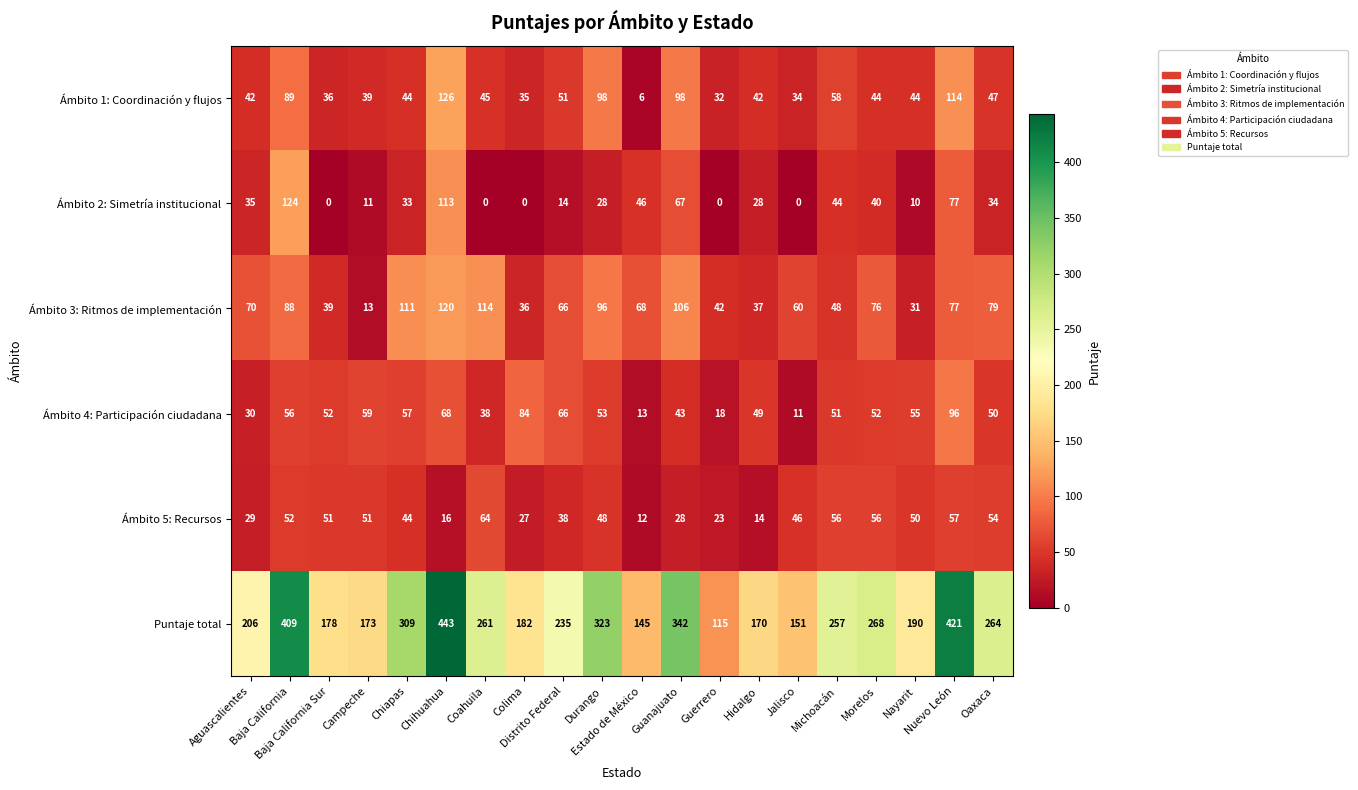

Which series has the largest total across all categories?

Puntaje total